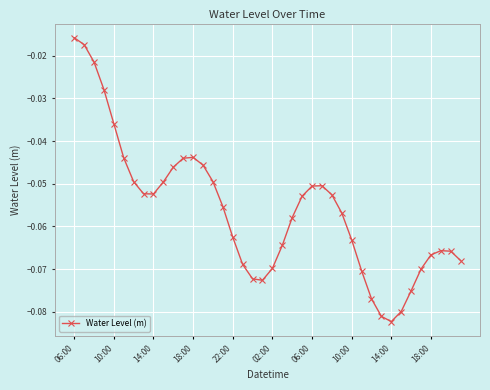

What is the sum of all values?

-2.2